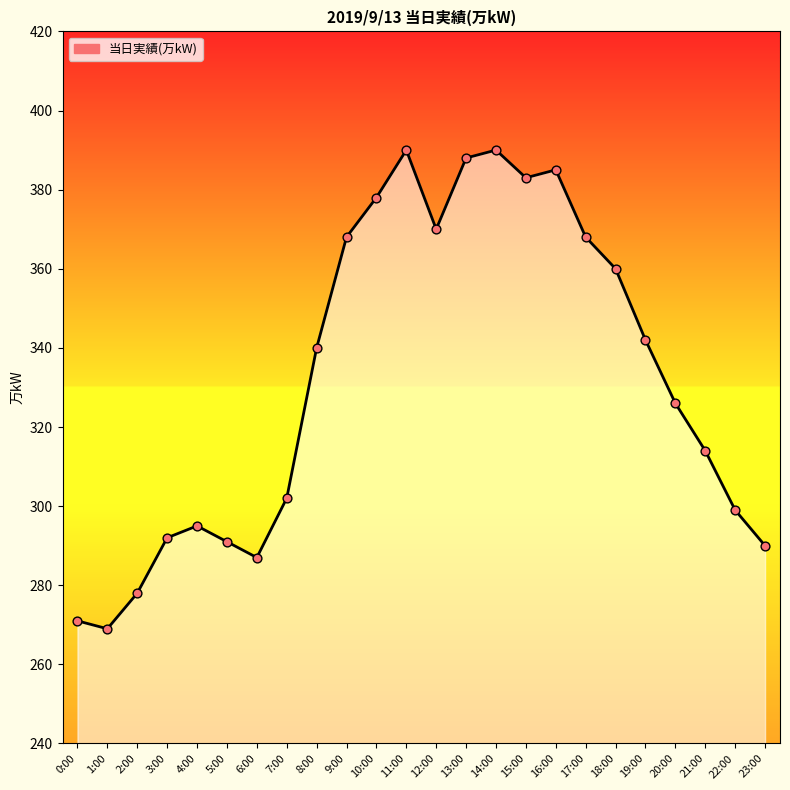

What is the change in value from 13:00 to 20:00?

-62